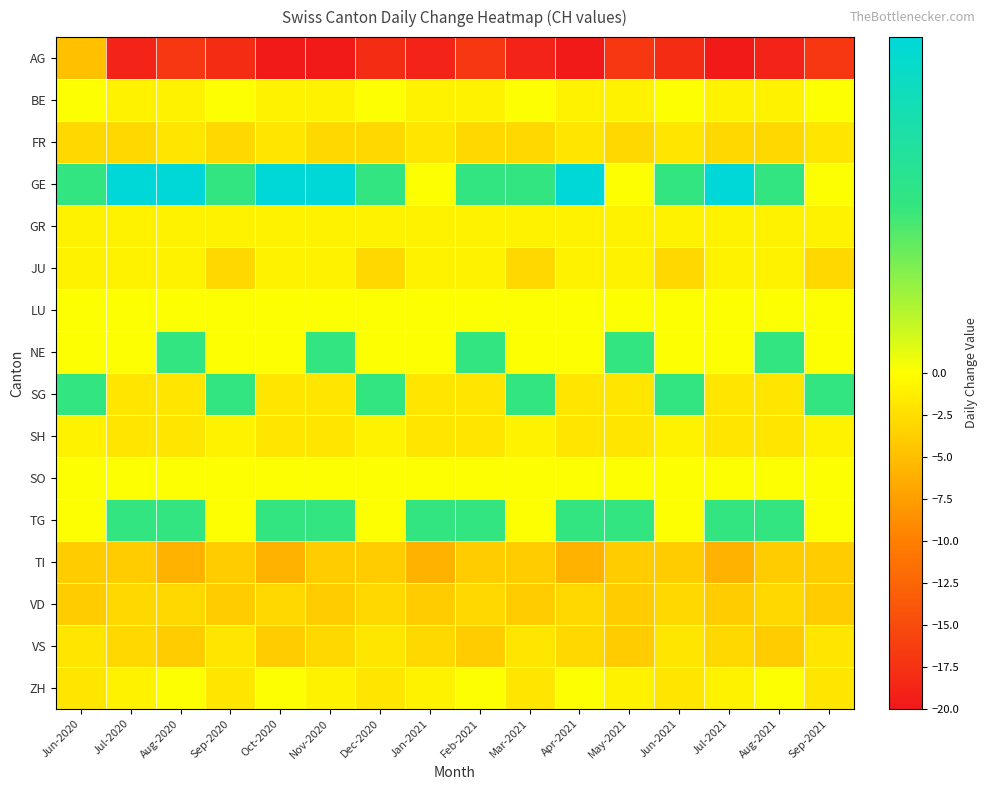

What is the greatest value displayed?

2